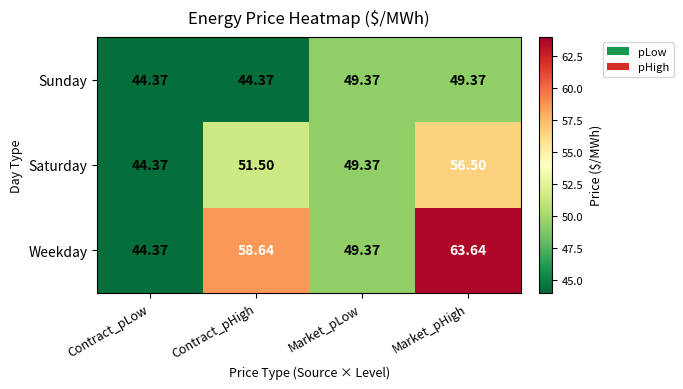

At which label does Saturday first exceed 51?

Contract_pHigh